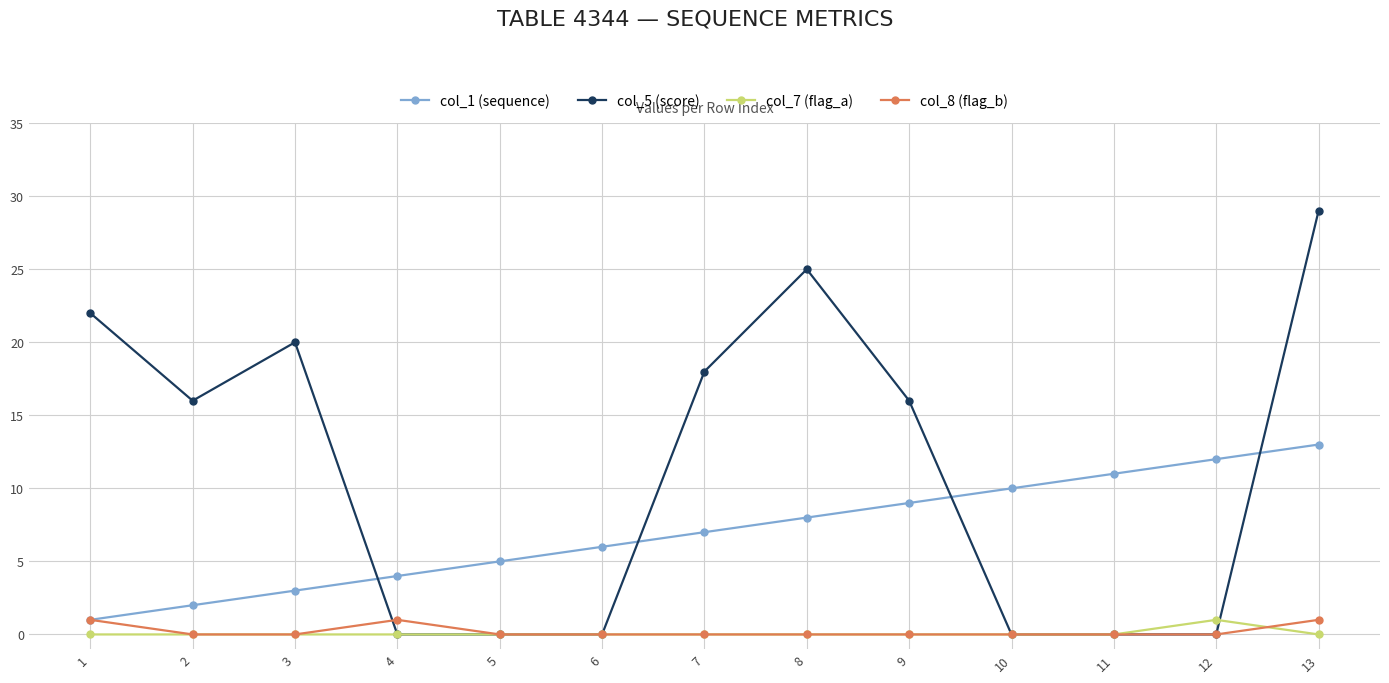

Which series ends up on top after the final intersection of col_8 (flag_b) and col_7 (flag_a)?

col_8 (flag_b)